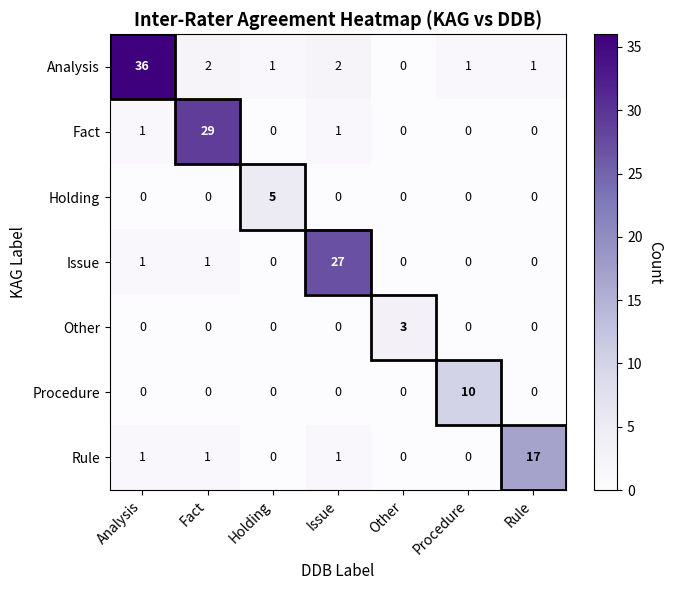

List the series in order of their peak value, highest first.

Analysis, Fact, Issue, Rule, Procedure, Holding, Other